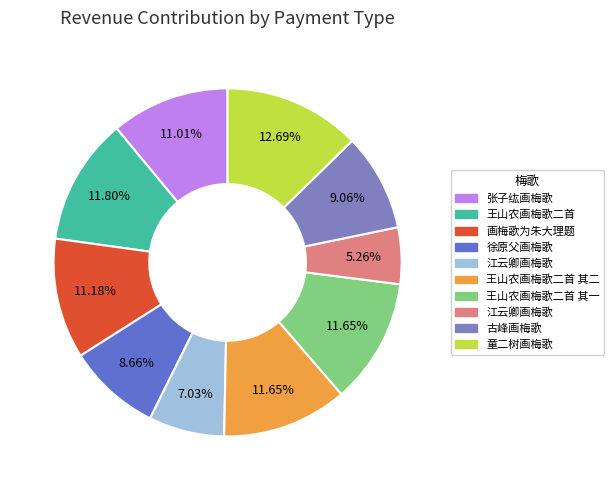

Count the number of slices in the pie.

10